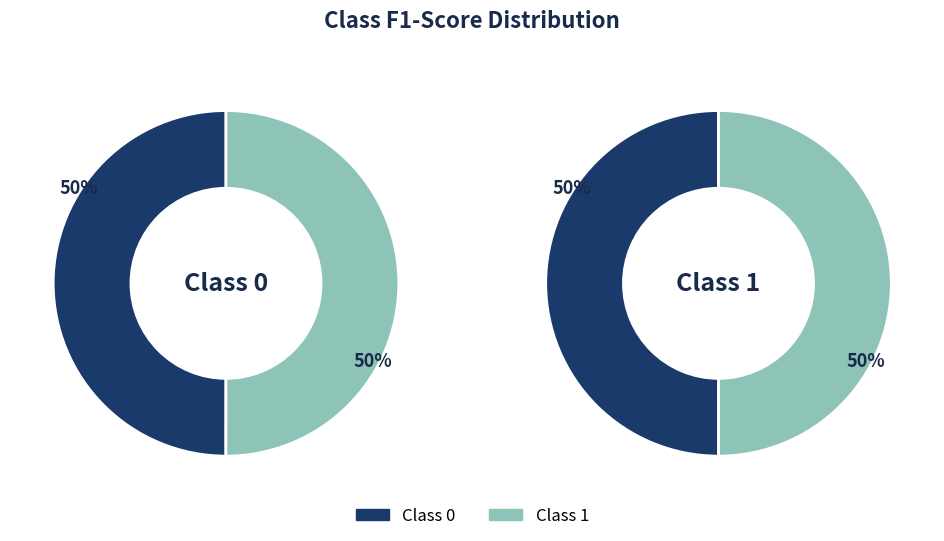

How many slices are in this pie chart?

2